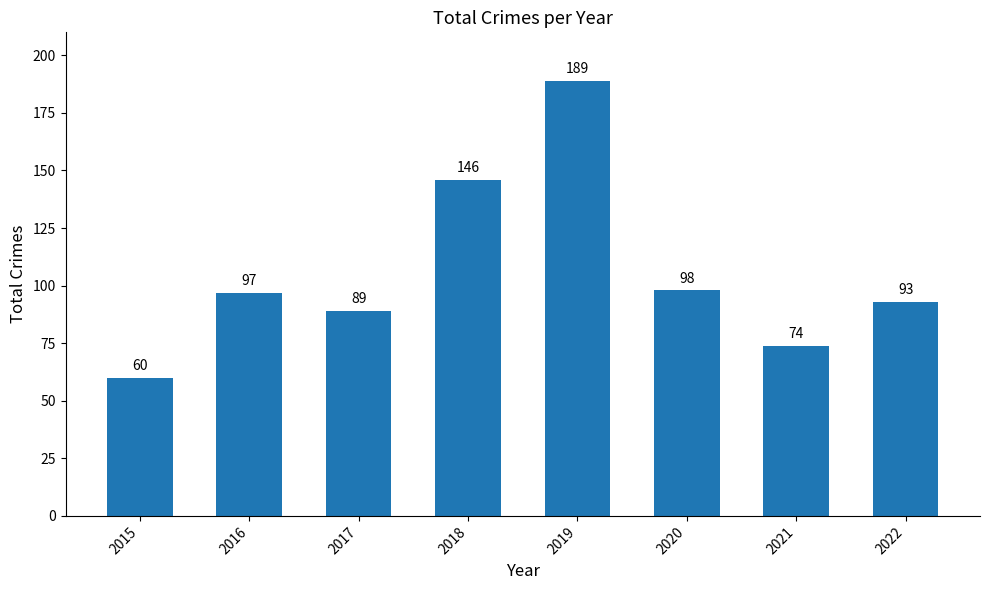

What is the change in value from 2017 to 2019?

+100